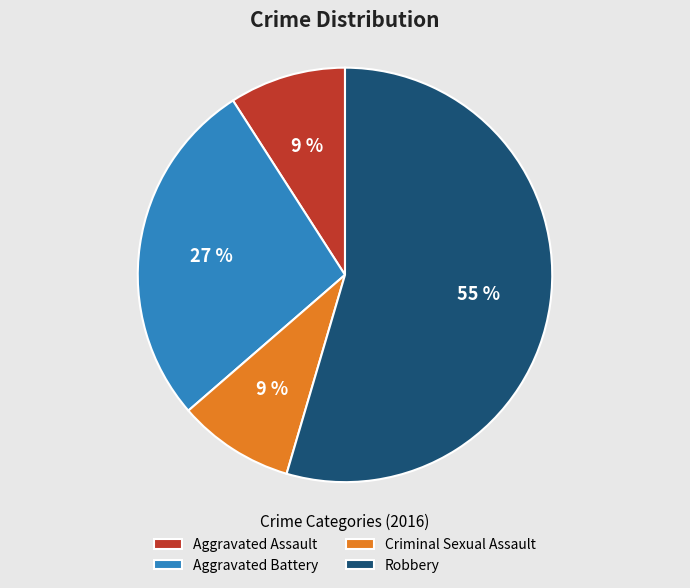

What is the ratio of the value at Aggravated Assault to the value at Aggravated Battery?

0.3